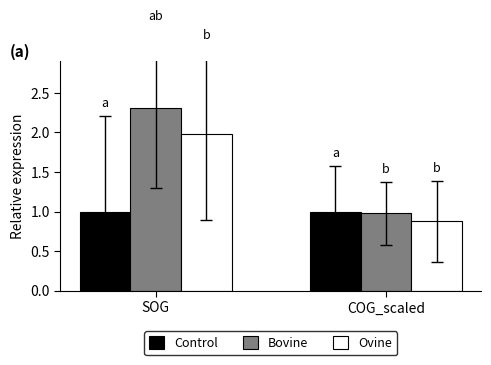

What is the total value across all series at COG_scaled?

2.9